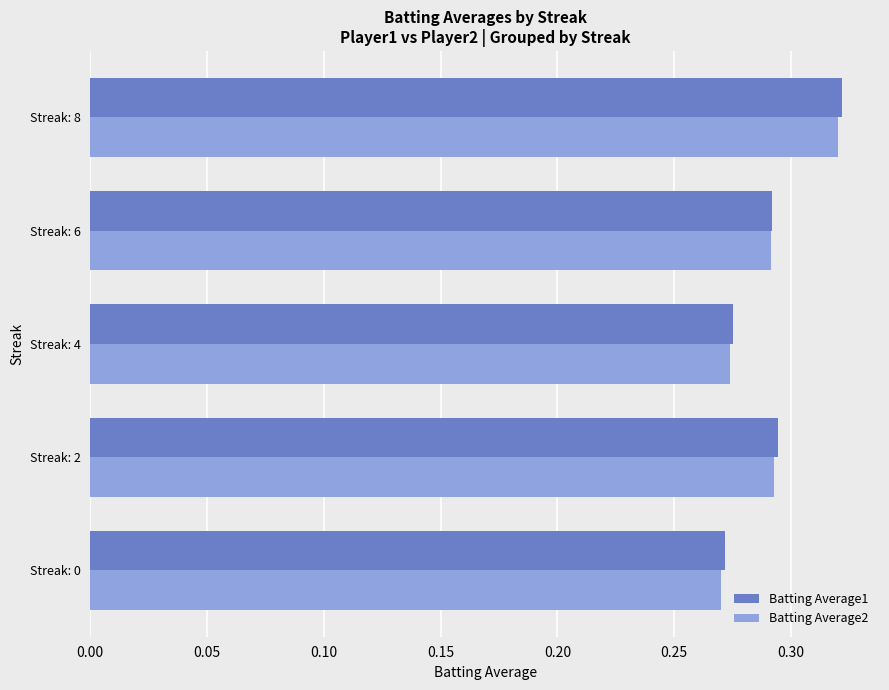

At how many categories does at least one series exceed 0?

5